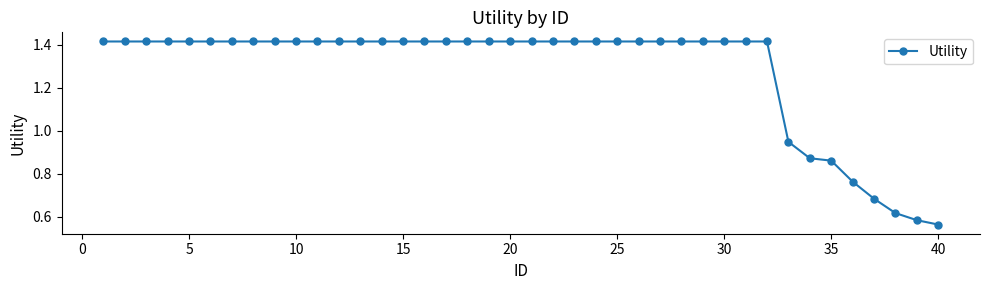

What is the sum of all values?

51.1